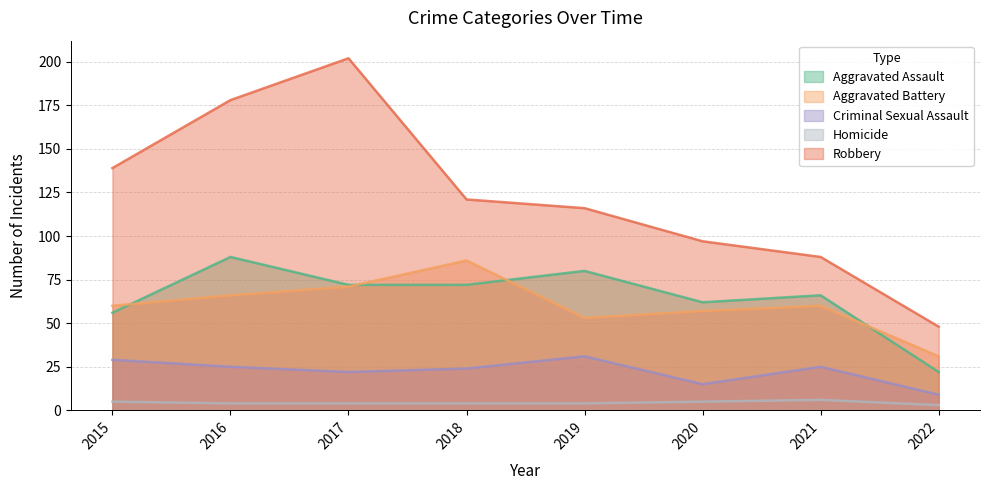

Does the chart display data point markers on the line(s)?

No